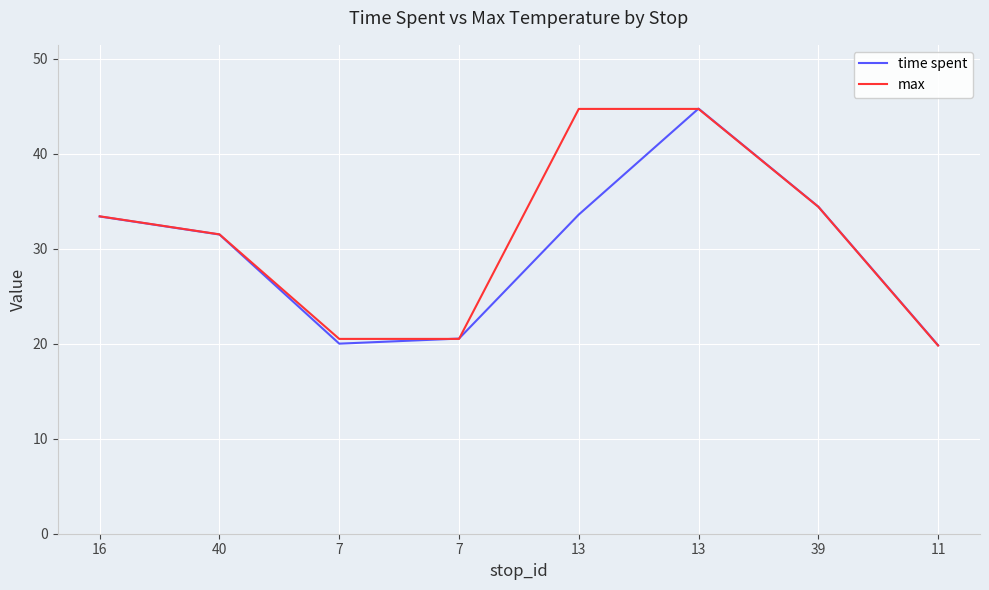

Which label corresponds to the smallest value in the chart?

11